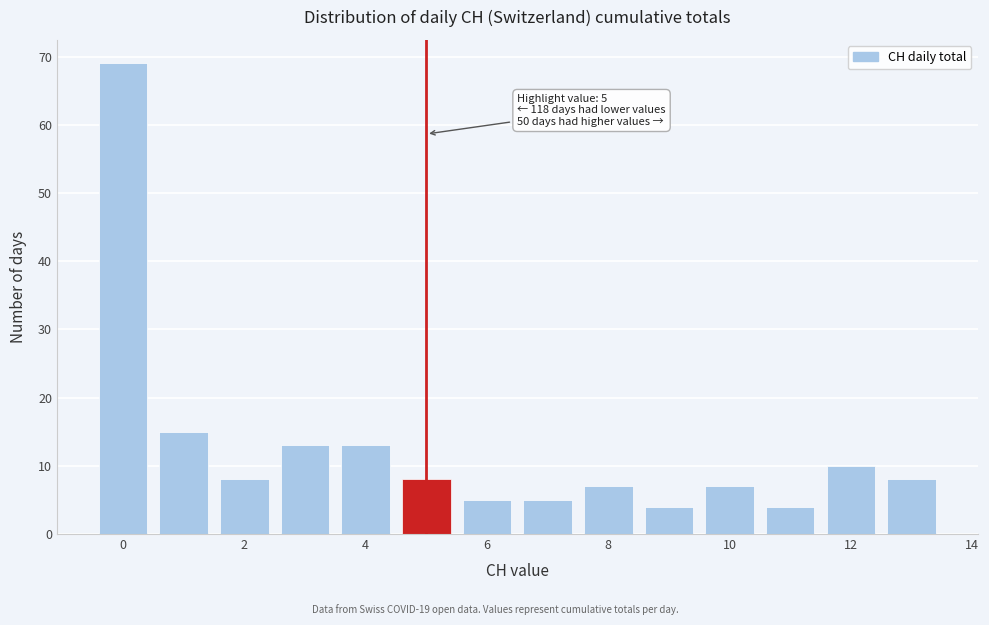

Over which range of the x-axis is the bar tallest?

-0.5 to 0.5